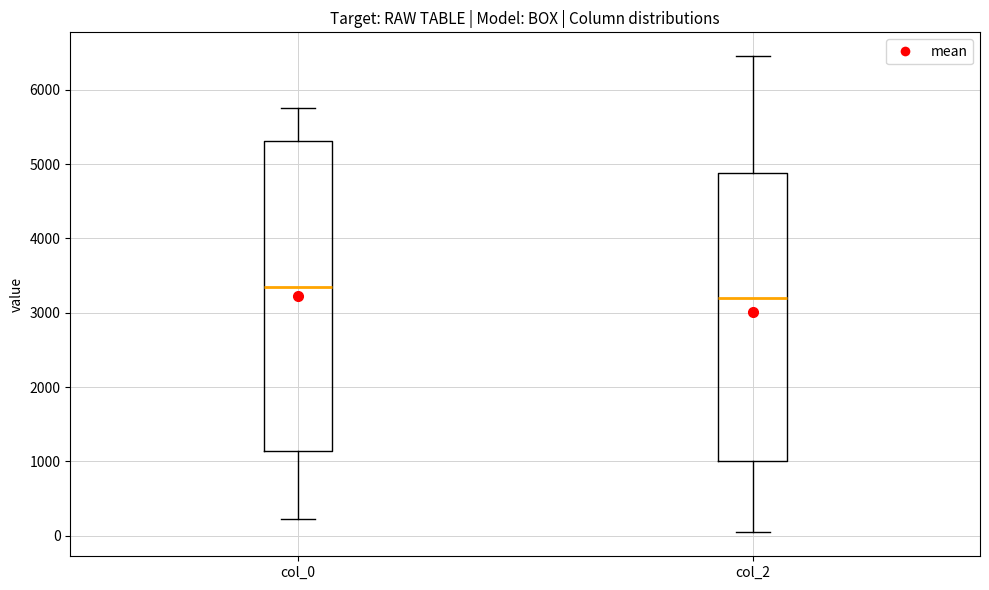

Reading left to right, transcribe this box plot: for each box, give where its median line is, the range the box spans, and where its two whiskers end, as read against the y-axis. The values are not printed on the chart, so give them approximately, as read against the axis.

col_0: median 3300, box 1100 to 5300, whiskers 200 to 5800
col_2: median 3200, box 1000 to 4900, whiskers 0 to 6500